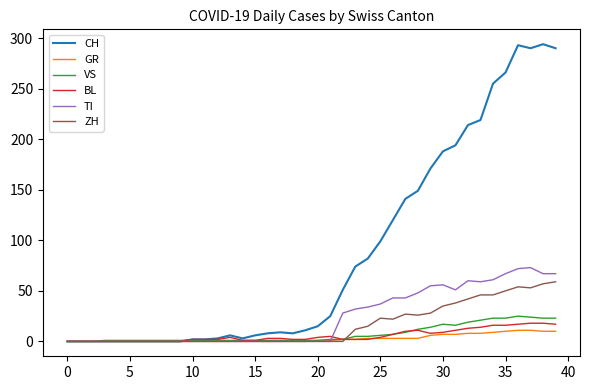

What is the maximum value shown in the chart?

294